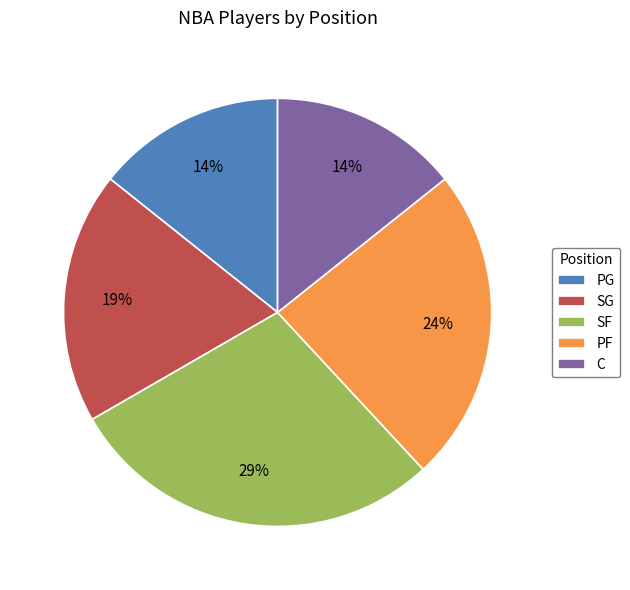

To the nearest percent, what is the average slice percentage?

20%